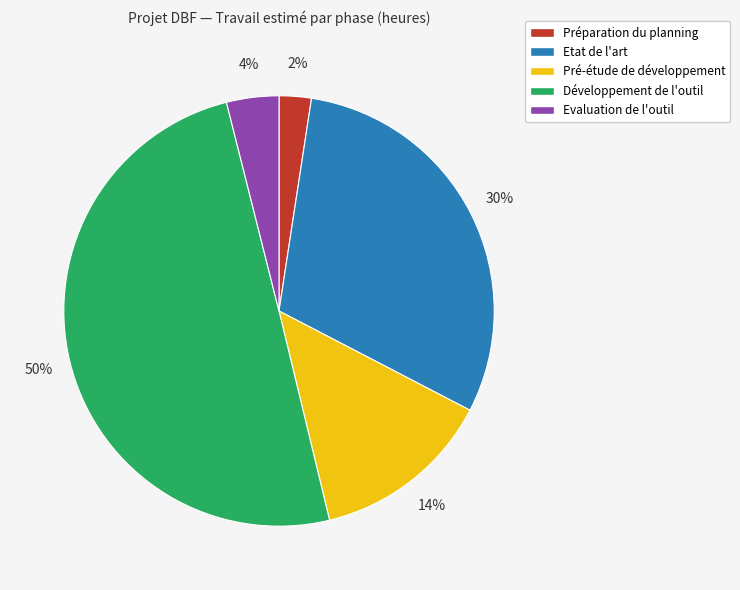

How many segments does this pie chart have?

5